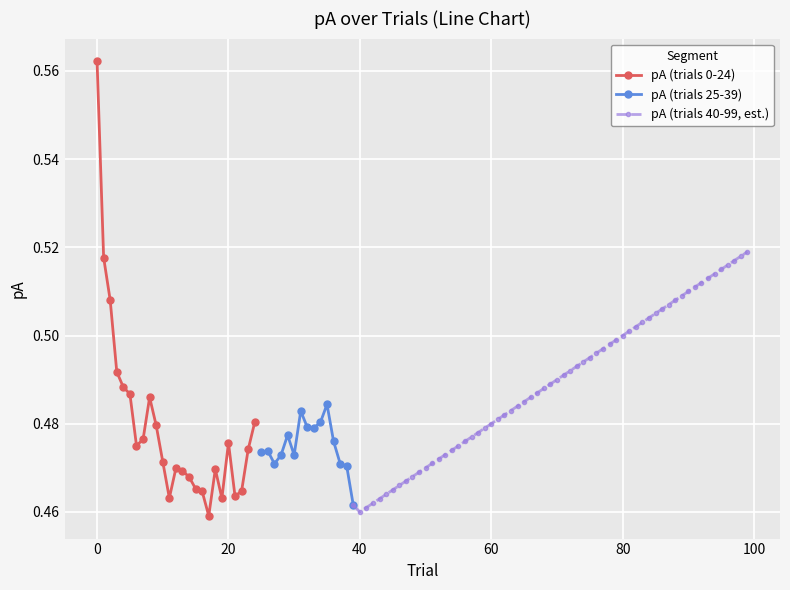

The pA (trials 25-49) series shows 0.3 at 10. True or false?

False